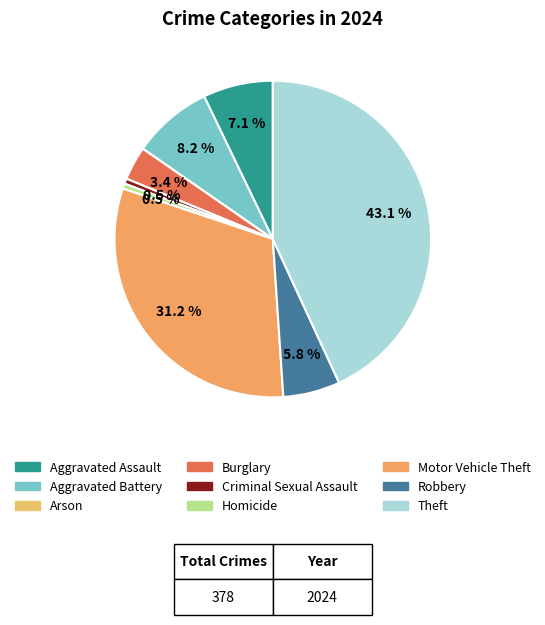

What is the total percentage of Burglary and Motor Vehicle Theft?

34.7%